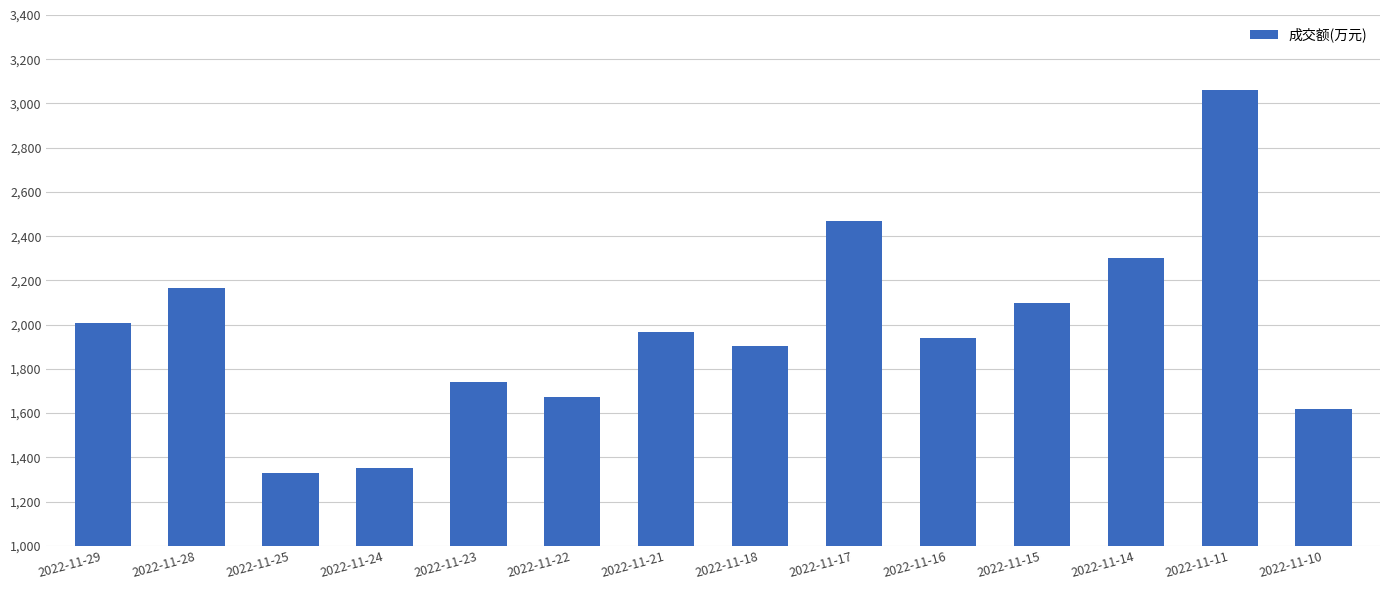

Reading left to right, transcribe all the data shown in this chart.

2007	2167	1328	1350	1740	1674	1969	1904	2470	1938	2099	2302	3061	1619